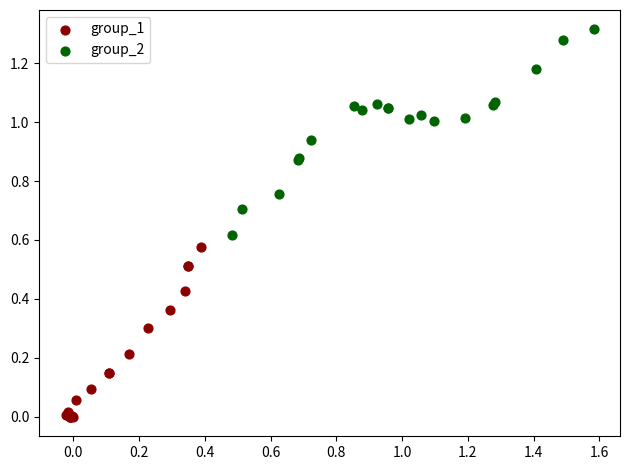

Which series contains the lowest Y value?

group_1